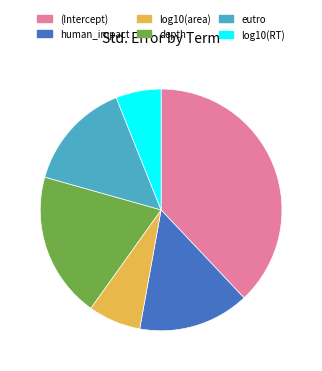

Is (Intercept) the majority of the pie?

No